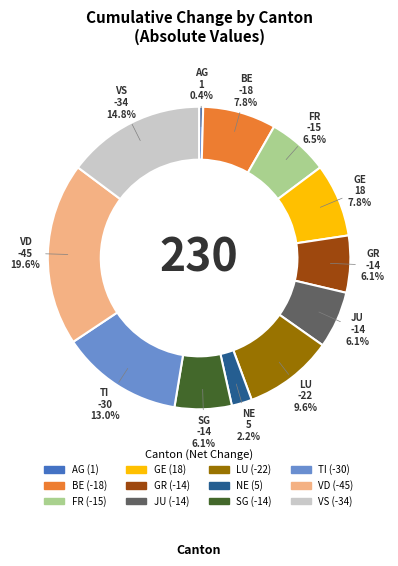

Is there a majority slice in this chart?

No